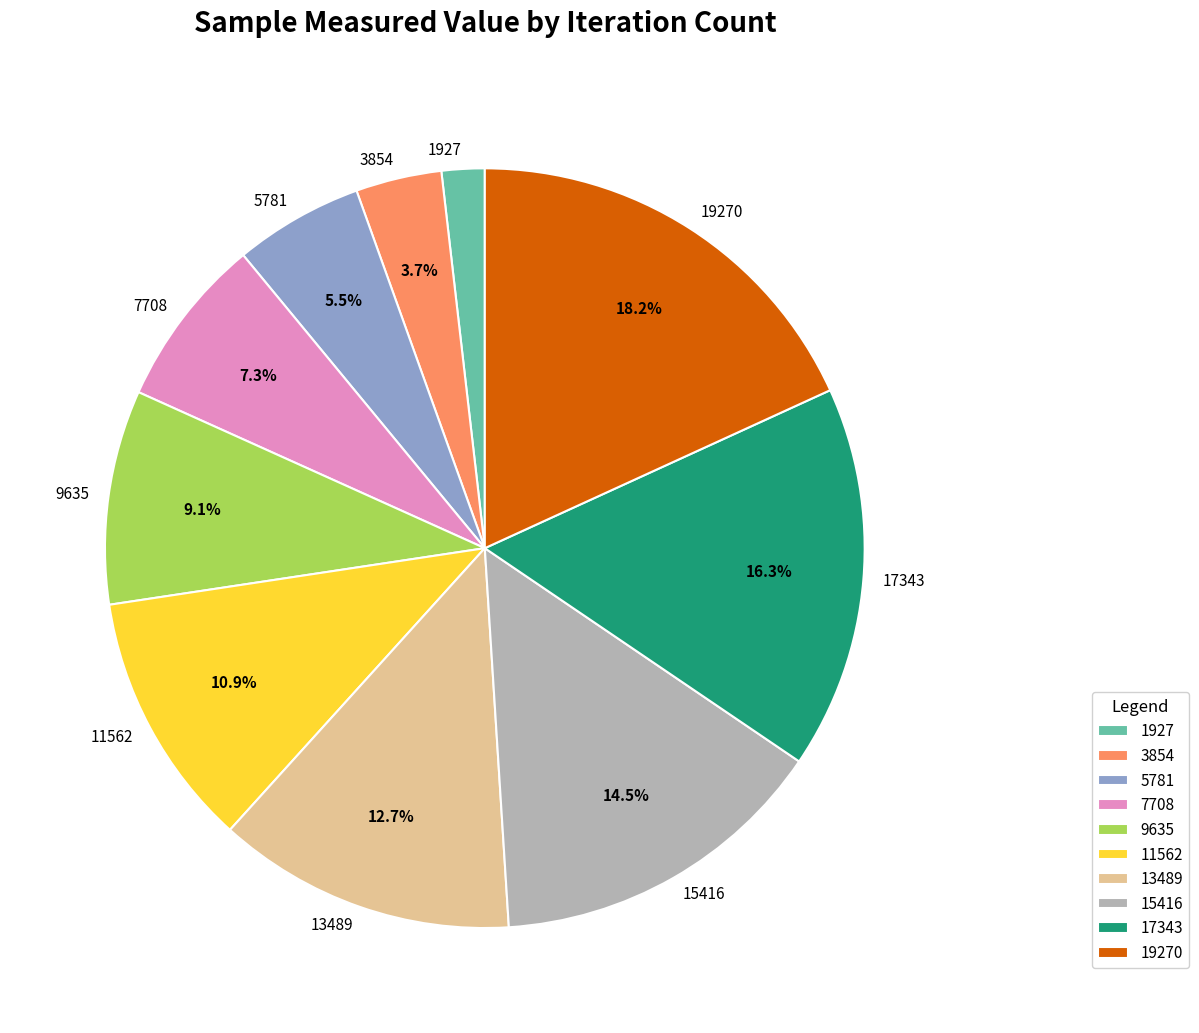

Is the sum of 9635 and 1927 greater than half?

No